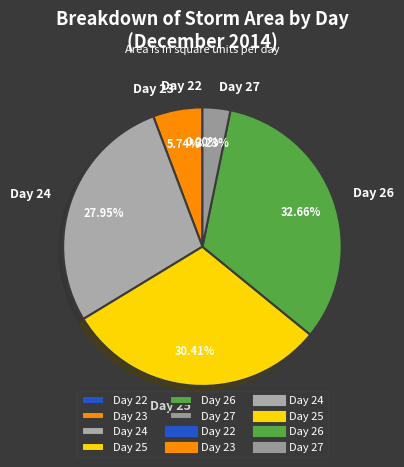

What is the ratio of the value at Day 24 to the value at Day 26?

0.9